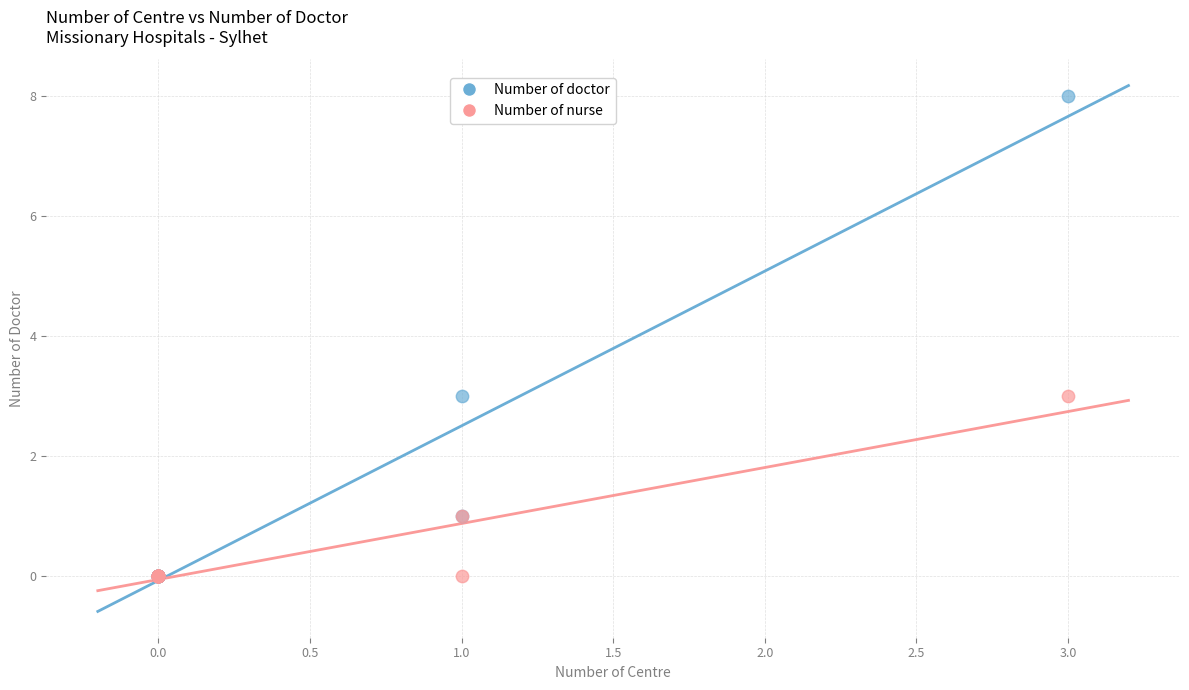

What are all the series names shown in the legend?

Number of doctor, Number of nurse